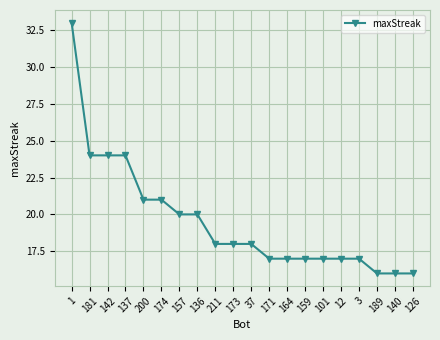

What is the ratio of the value at 173 to the value at 189?

1.1